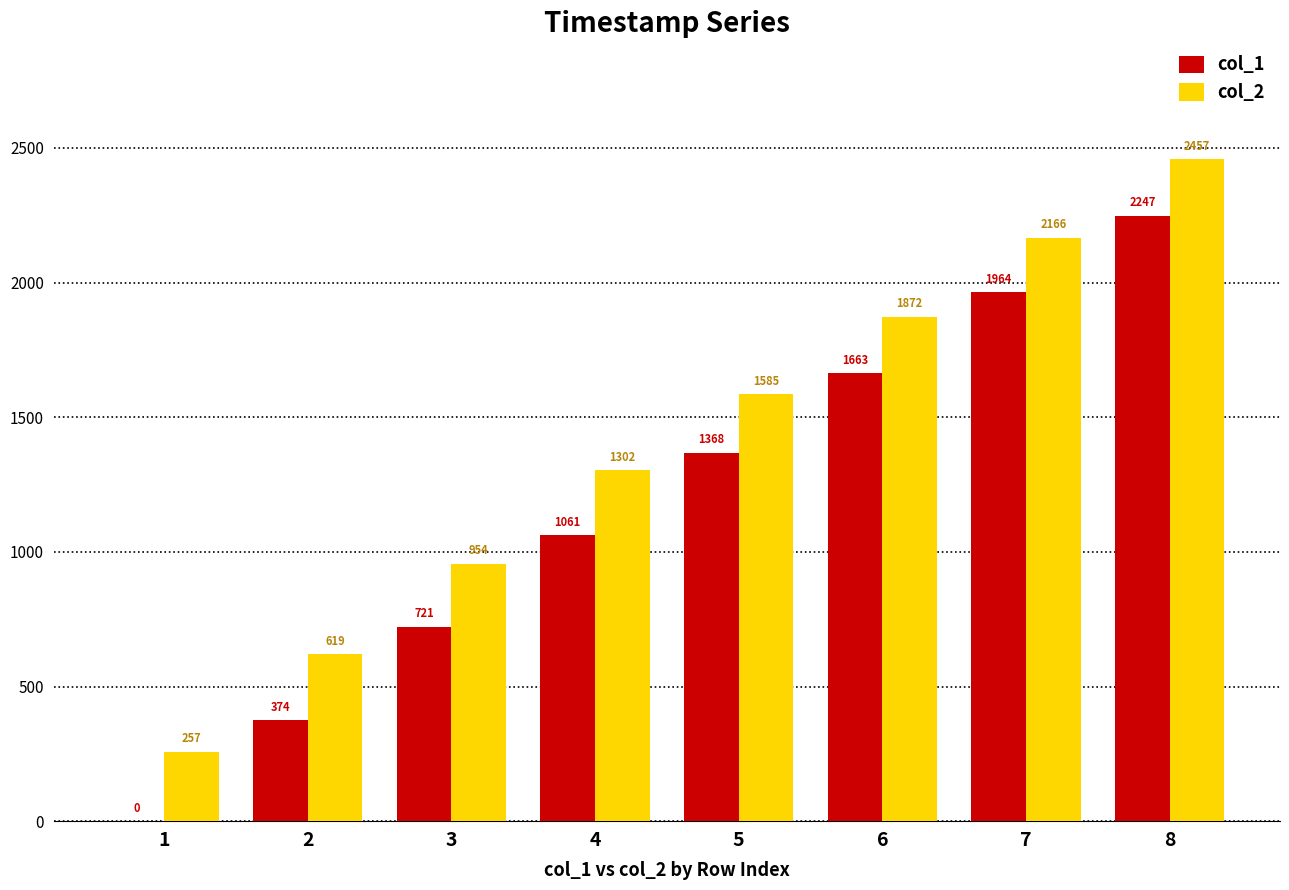

The col_1 series shows 0.0 at 1. True or false?

True